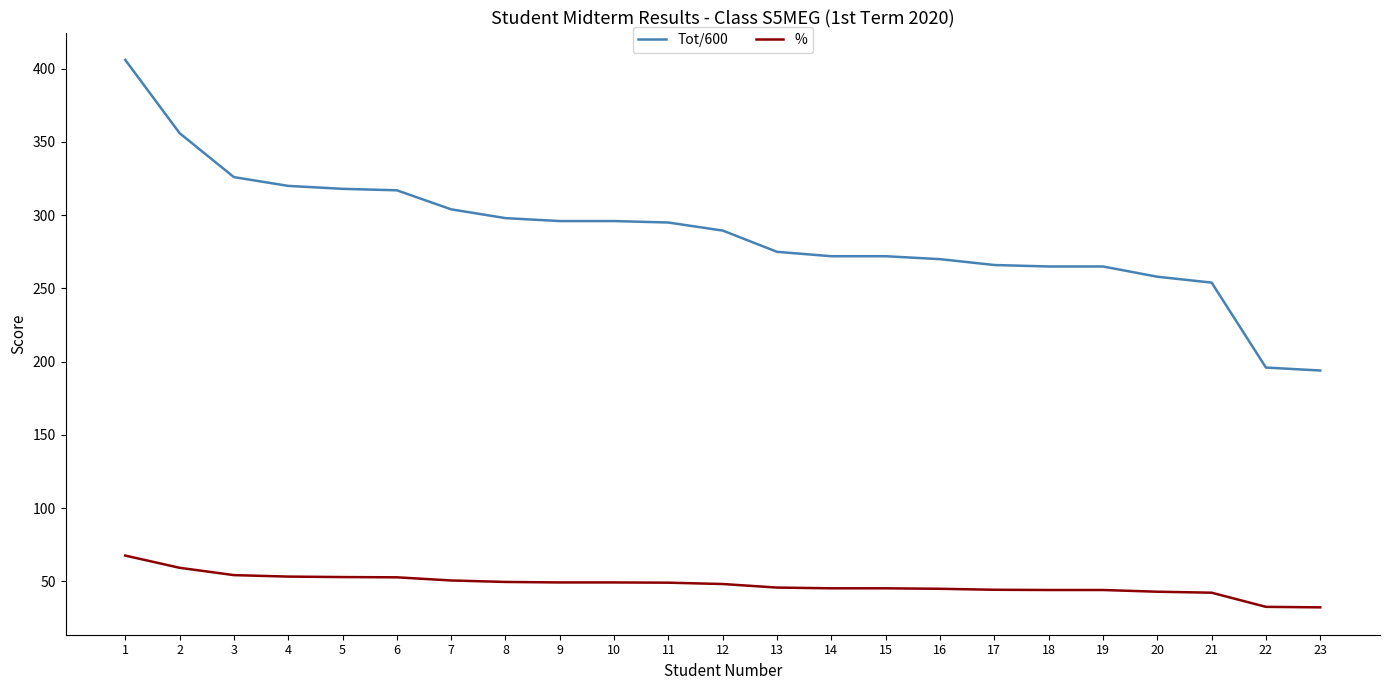

Which series changed the most between 1 and 8?

Tot/600